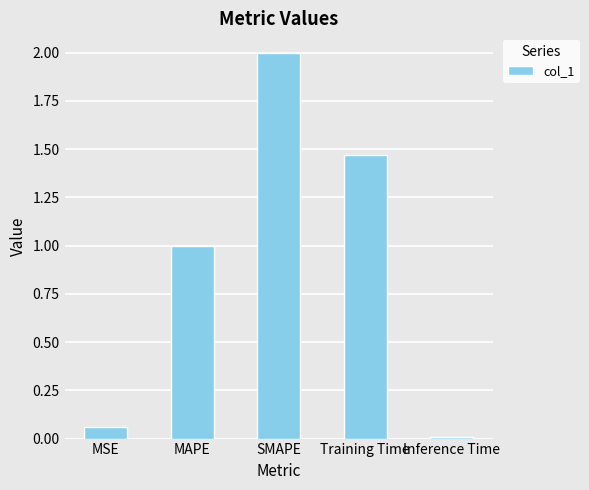

What is the greatest value displayed?

2.0